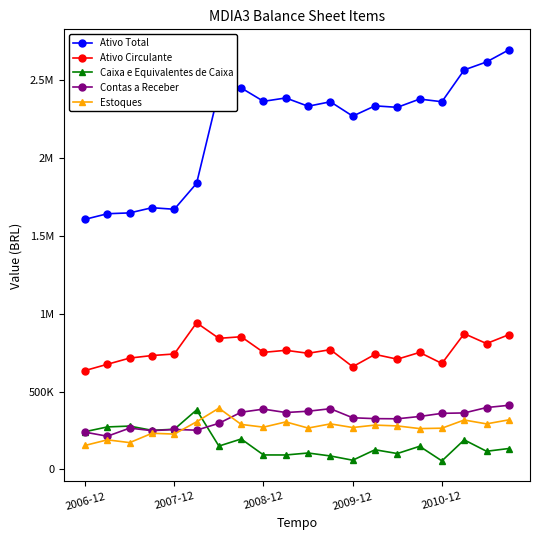

At how many categories does at least one series exceed 378995?

20